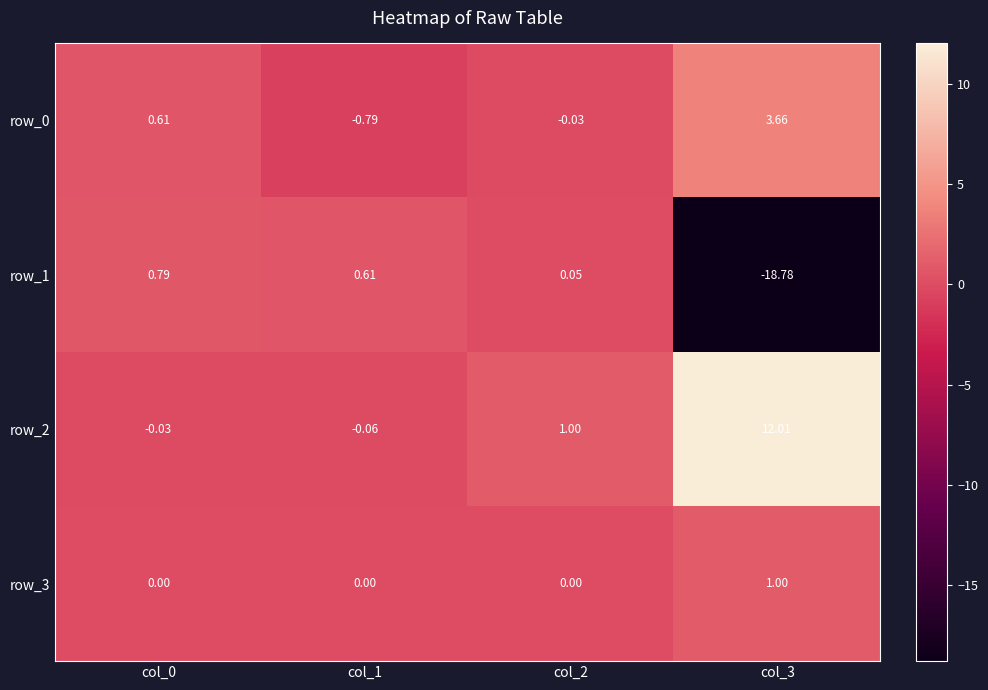

Count the number of data series in this chart.

4